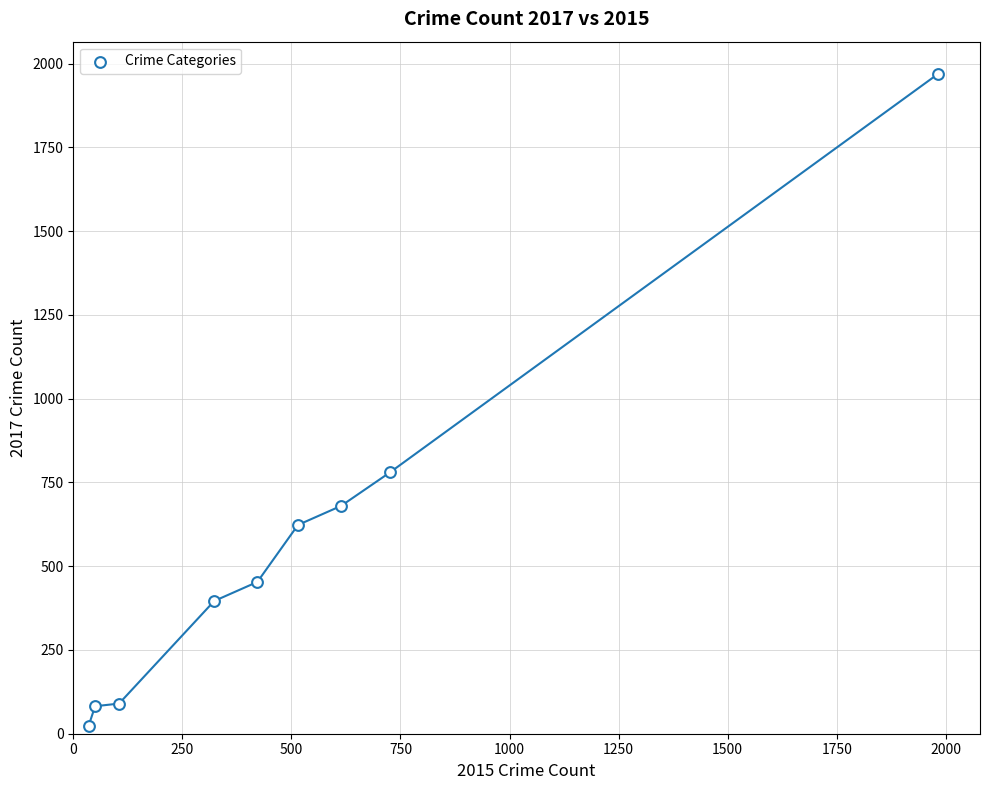

What is the range of X values (max minus min)?

1946